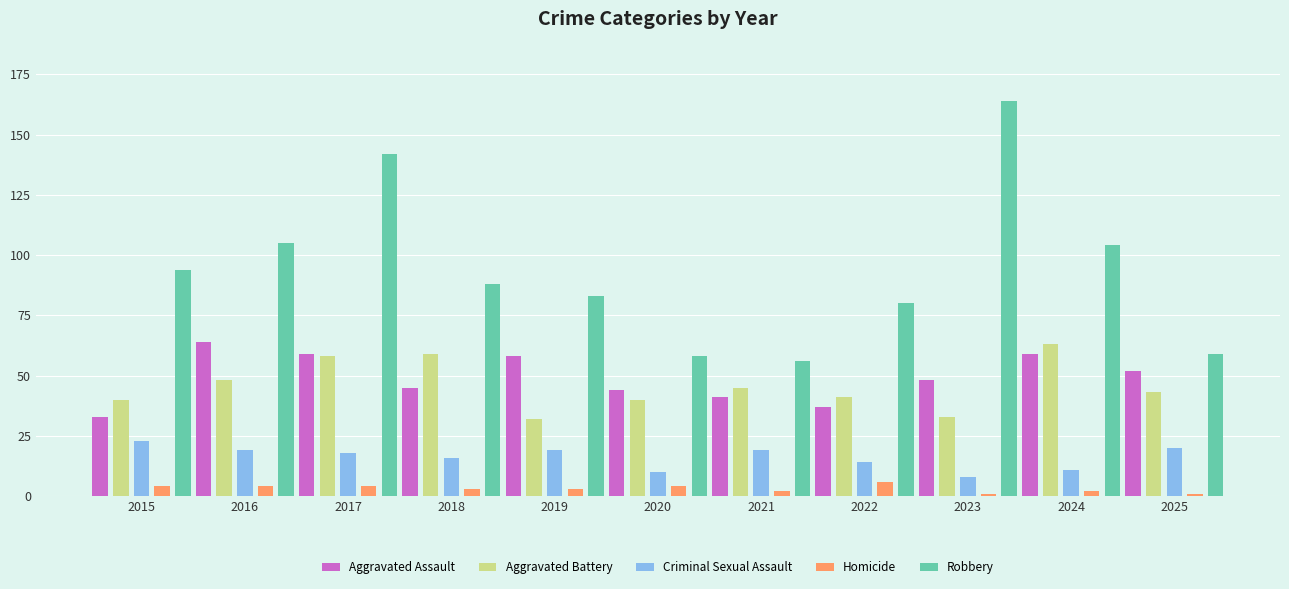

Does the chart contain any negative values?

No